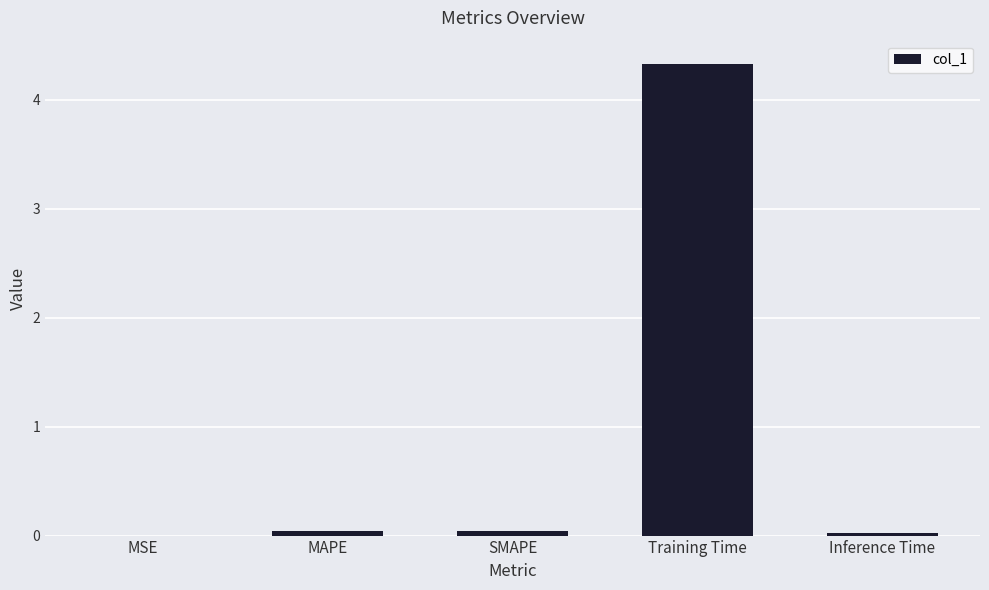

How many series are shown in this chart?

1